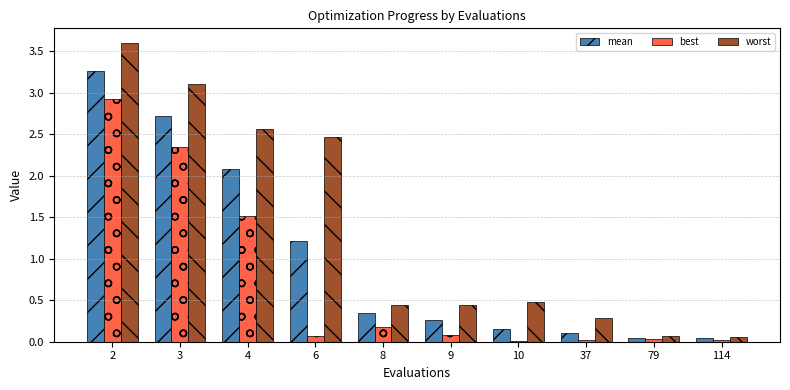

What is the greatest value displayed?

3.6